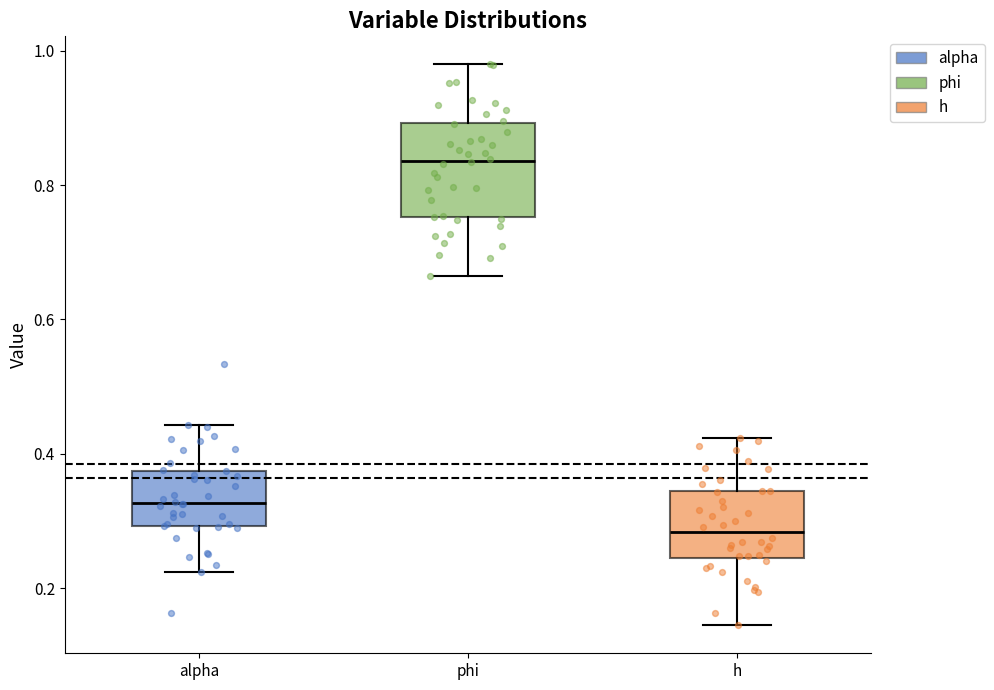

Which box is the tallest, from its lower edge to its upper edge?

phi